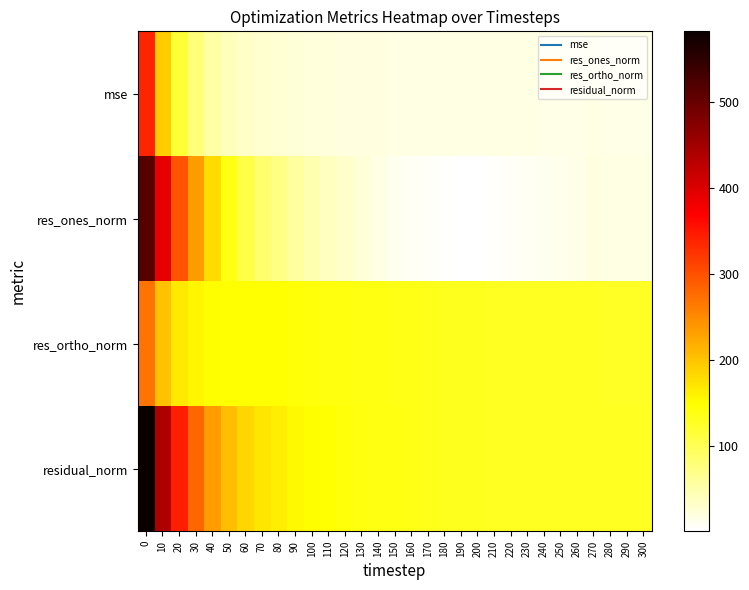

Reading right to left, transcribe all the data shown in this chart.

mse: 300=16.5	290=16.6	280=16.6	270=16.7	260=16.6	250=16.5	240=16.6	230=16.7	220=16.8	210=16.9	200=17.2	190=17.3	180=17.5	170=17.9	160=18.3	150=18.8	140=19.2	130=19.6	120=20.4	110=21.3	100=22.3	90=24.0	80=26.8	70=29.1	60=33.5	50=41.1	40=54.9	30=78.4	20=117.2	10=192.3	0=338.3
res_ones_norm: 300=18.0	290=18.1	280=18.3	270=19.0	260=16.3	250=12.5	240=10.4	230=8.1	220=5.5	210=4.0	200=2.4	190=0.8	180=4.3	170=5.6	160=7.7	150=10.6	140=17.2	130=24.1	120=30.8	110=38.5	100=46.7	90=56.0	80=72.4	70=85.1	60=108.0	50=138.6	40=179.6	30=233.2	20=298.0	10=389.4	0=515.4
res_ortho_norm: 300=127.3	290=127.4	280=127.7	270=127.9	260=127.9	250=127.9	240=128.5	230=129.1	220=129.5	210=129.8	200=131.0	190=131.7	180=132.3	170=133.7	160=135.2	150=136.8	140=137.5	130=138.0	120=139.5	110=140.9	100=141.9	90=144.3	80=146.7	70=147.9	60=147.9	50=148.1	40=150.4	30=155.1	20=168.5	10=201.8	0=269.6
residual_norm: 300=128.6	290=128.7	280=129.0	270=129.3	260=128.9	250=128.5	240=128.9	230=129.4	220=129.6	210=129.9	200=131.0	190=131.7	180=132.3	170=133.8	160=135.5	150=137.2	140=138.6	130=140.0	120=142.8	110=146.0	100=149.4	90=154.8	80=163.6	70=170.6	60=183.1	50=202.8	40=234.2	30=280.0	20=342.3	10=438.6	0=581.6